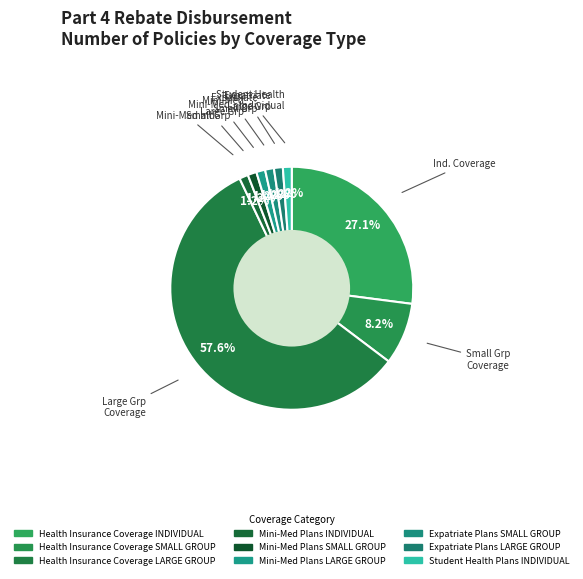

How many slices are in this pie chart?

9